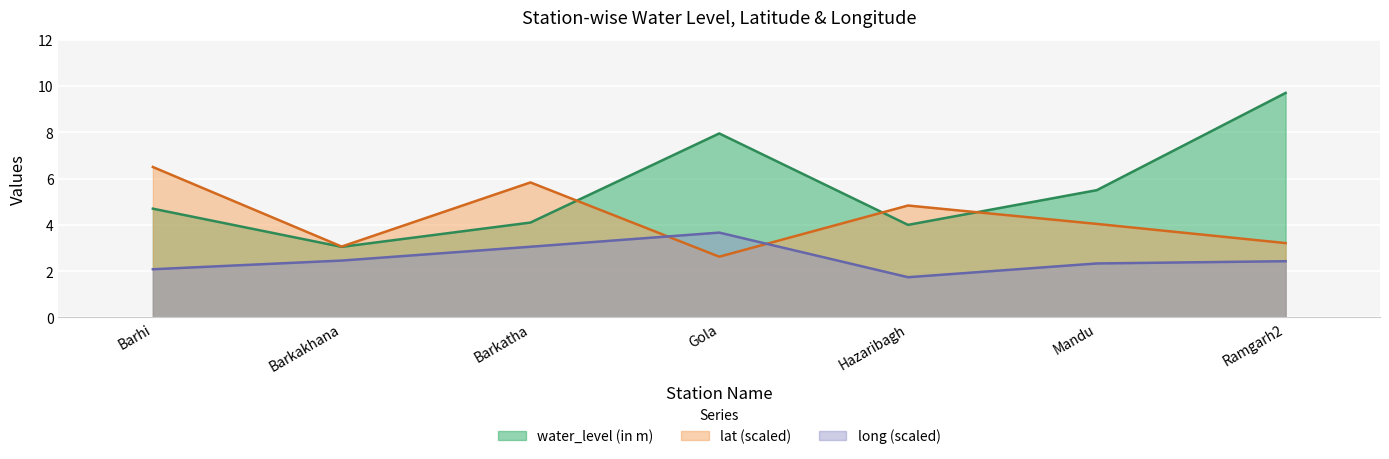

True or false: water_level (in m) and long cross at least once.

False